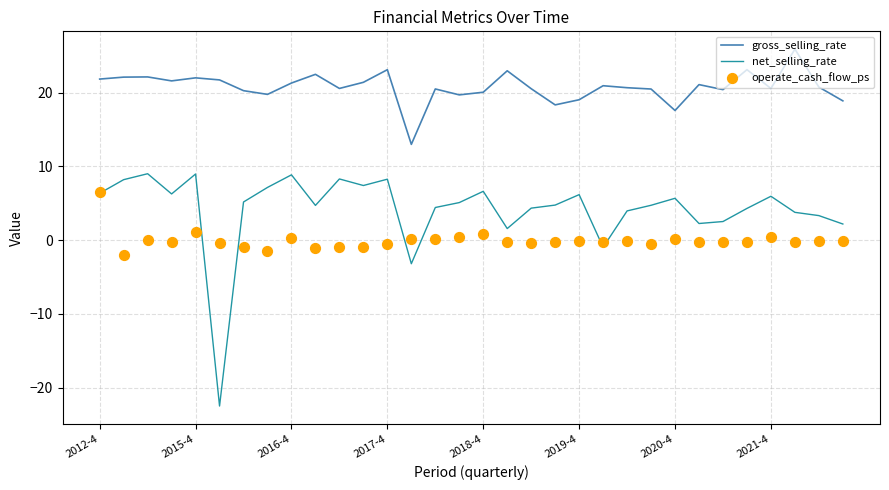

Which series has the widest spread of Y values?

net_selling_rate